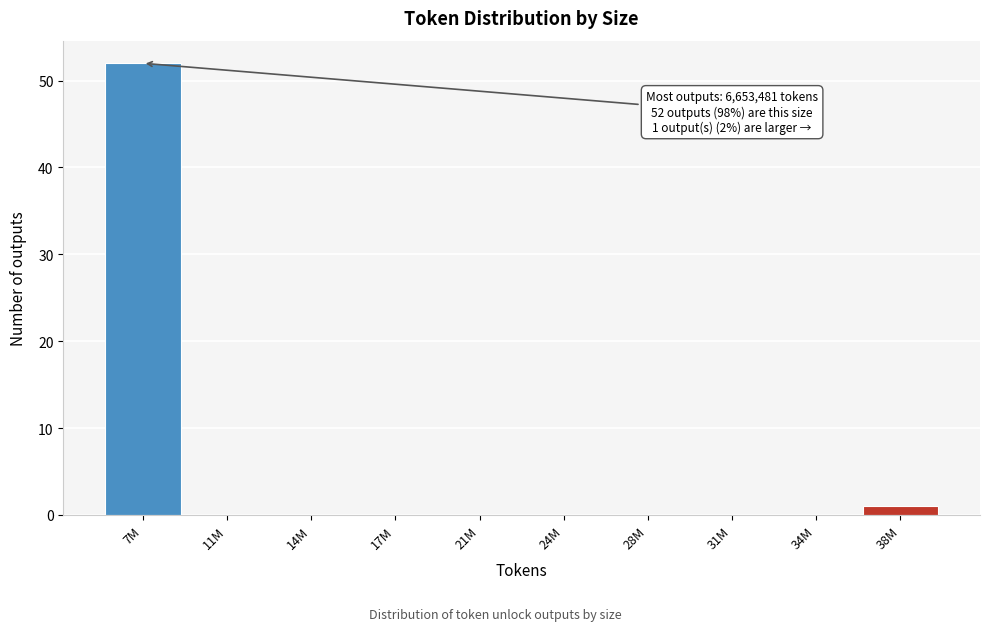

Reading left to right, what are all the values shown in this chart?

7M=52	11M=0	14M=0	17M=0	21M=0	24M=0	28M=0	31M=0	34M=0	38M=1